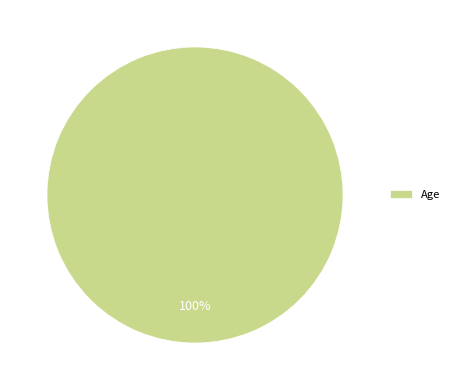

Count the number of slices in the pie.

1